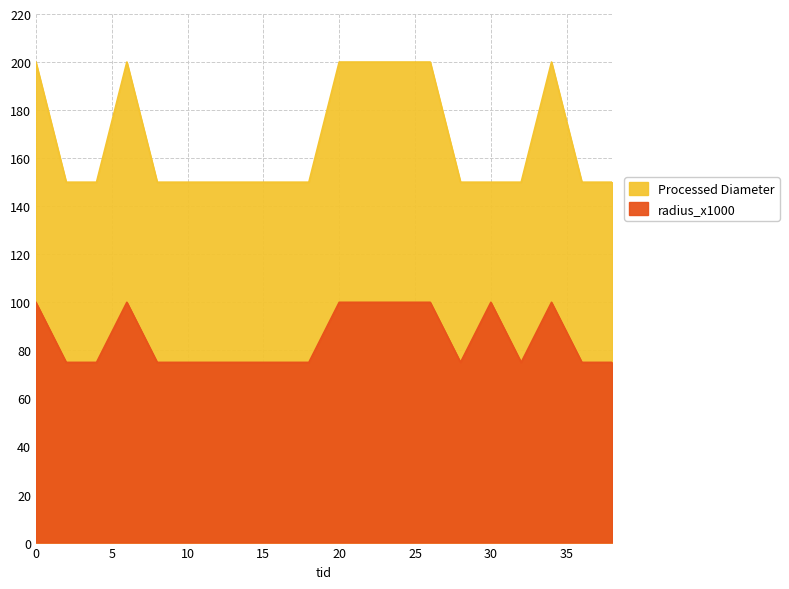

Does the chart have visible grid lines?

Yes